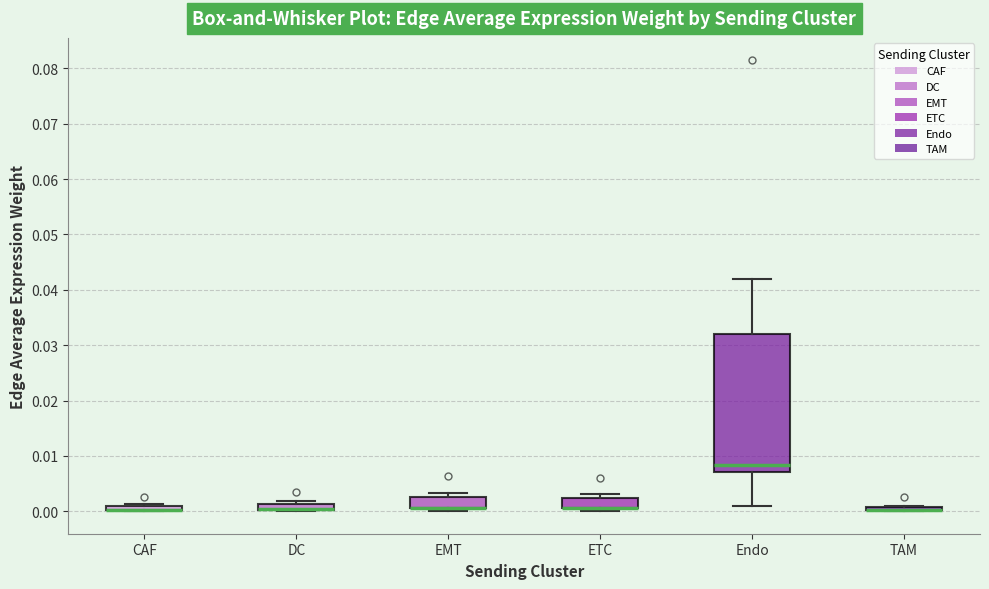

Where is the upper edge of the box for ETC on the y-axis? The values are not printed on the chart, so give them approximately, as read against the axis.

0.002